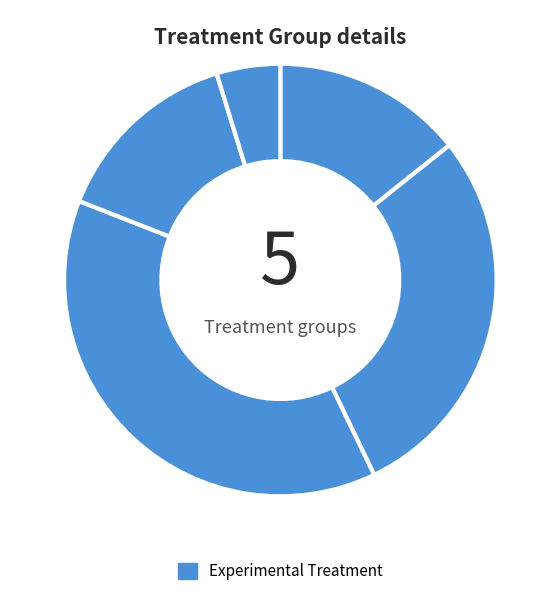

What is the largest slice in the pie chart?

19